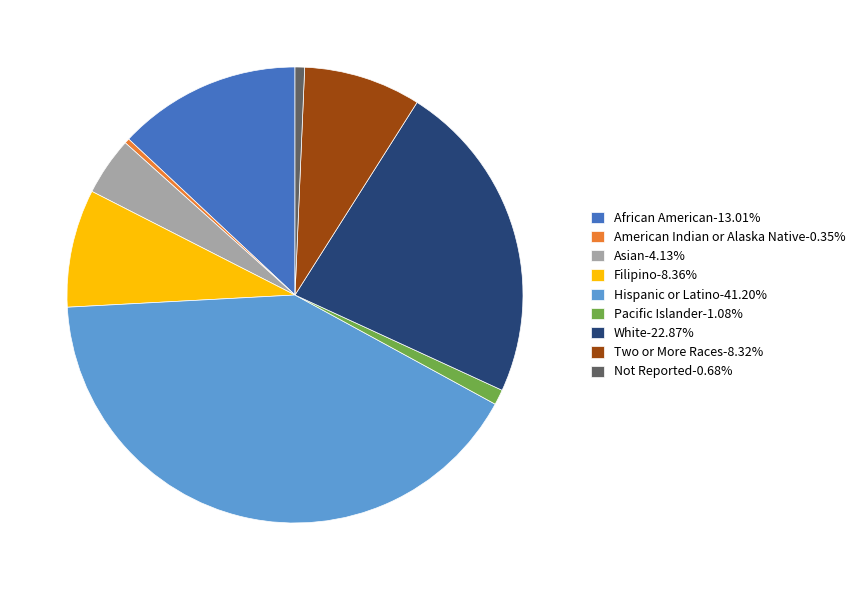

Does Hispanic or Latino-41.20% represent more than half of the total?

No